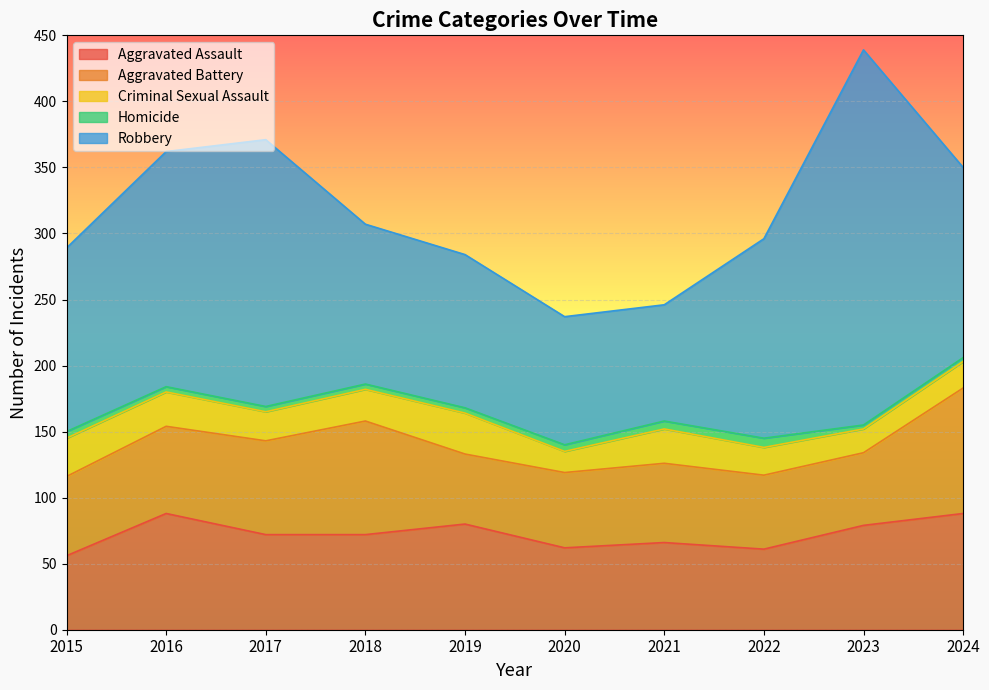

Reading left to right, transcribe all the data shown in this chart.

Aggravated Assault: 2015=56	2016=88	2017=72	2018=72	2019=80	2020=62	2021=66	2022=61	2023=79	2024=88
Aggravated Battery: 2015=60	2016=66	2017=71	2018=86	2019=53	2020=57	2021=60	2022=56	2023=55	2024=95
Criminal Sexual Assault: 2015=29	2016=26	2017=22	2018=24	2019=31	2020=16	2021=26	2022=21	2023=18	2024=20
Homicide: 2015=5	2016=4	2017=4	2018=4	2019=4	2020=5	2021=6	2022=7	2023=3	2024=3
Robbery: 2015=139	2016=178	2017=202	2018=121	2019=116	2020=97	2021=88	2022=151	2023=284	2024=144